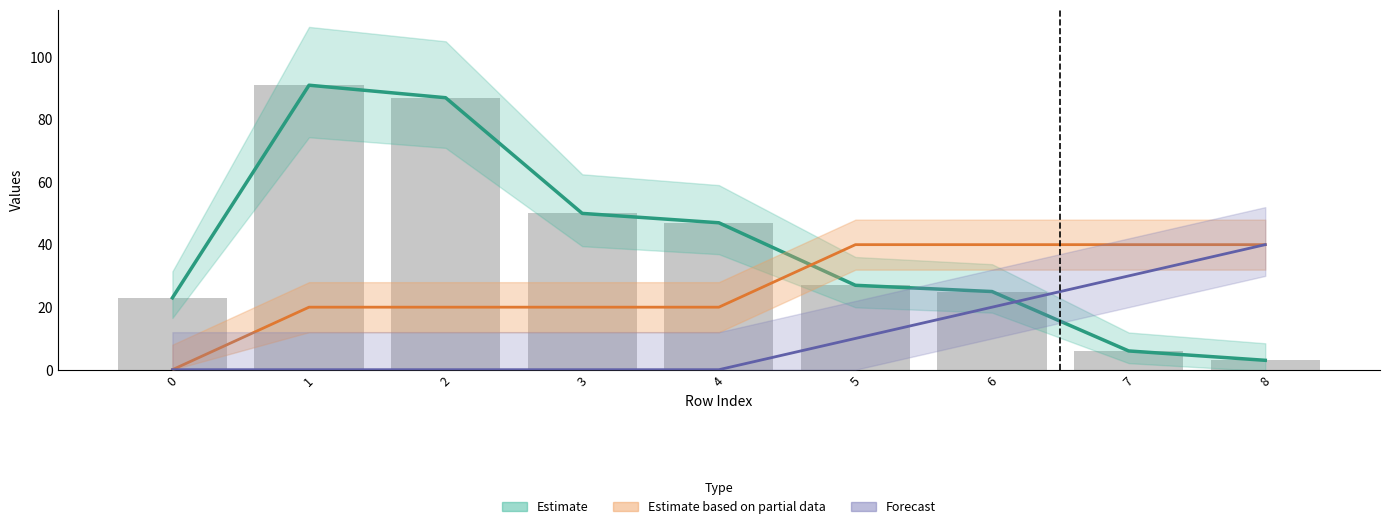

Are the bars horizontal?

No